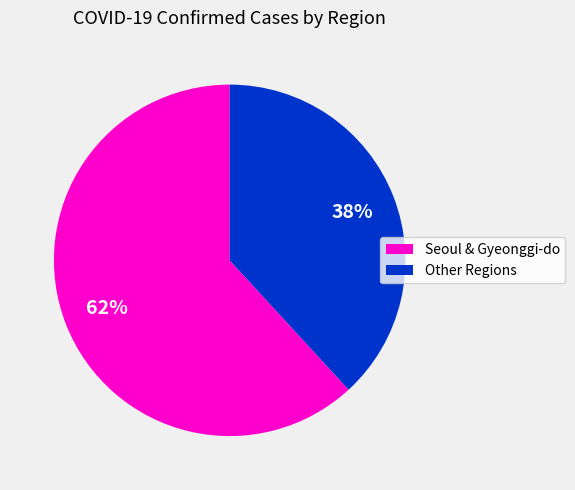

To the nearest percent, what is the difference between the largest and smallest slice percentages?

24%